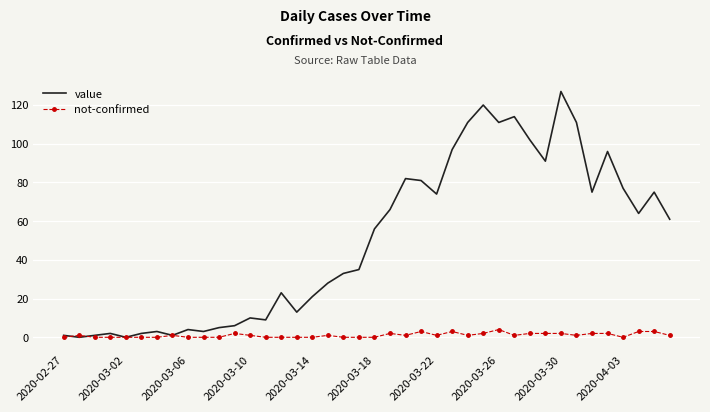

Reading left to right, list all the values displayed in this chart.

value: 1	0	1	2	0	2	3	1	4	3	5	6	10	9	23	13	21	28	33	35	56	66	82	81	74	97	111	120	111	114	102	91	127	111	75	96	77	64	75	61
not-confirmed: 0	1	0	0	0	0	0	1	0	0	0	2	1	0	0	0	0	1	0	0	0	2	1	3	1	3	1	2	4	1	2	2	2	1	2	2	0	3	3	1